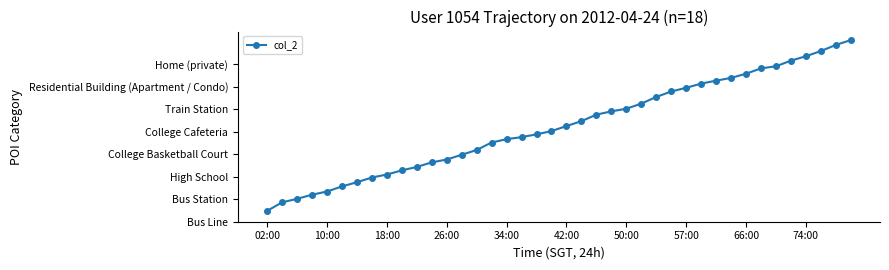

Is this an area chart (filled region under the line)?

No